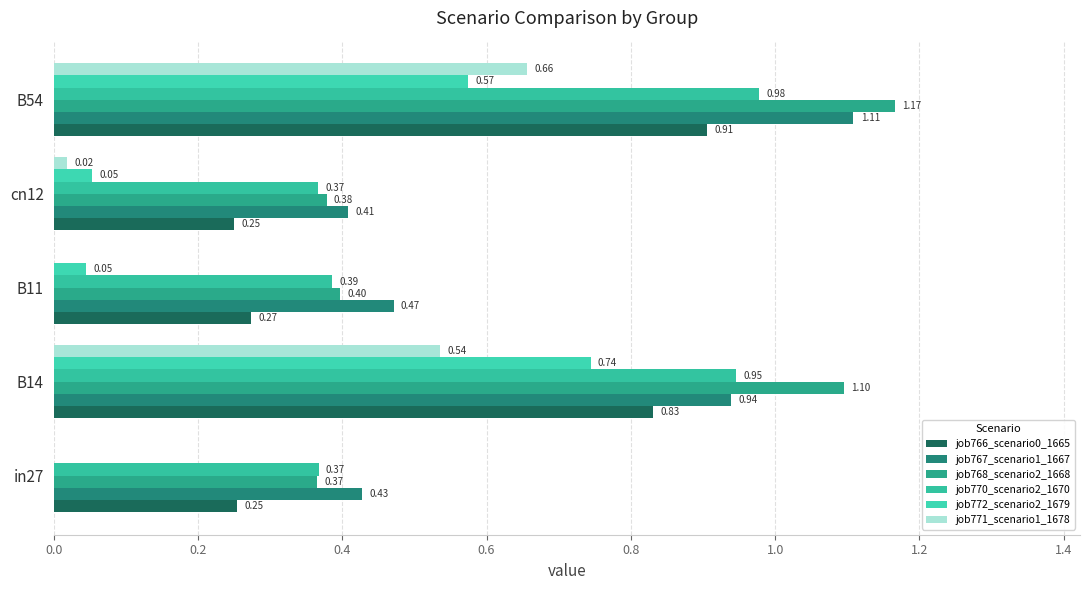

How many series are shown in this chart?

6